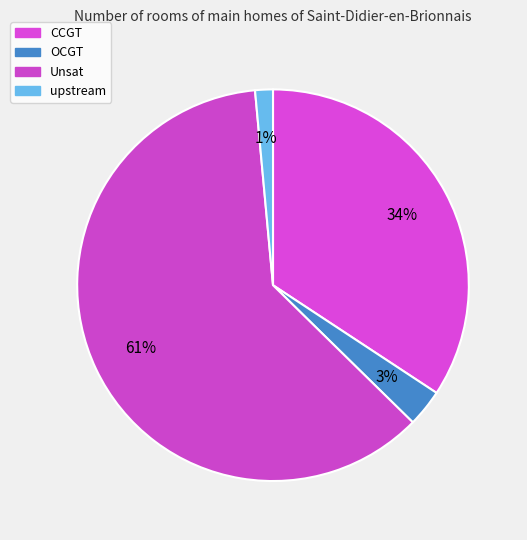

How many slices are in this pie chart?

4